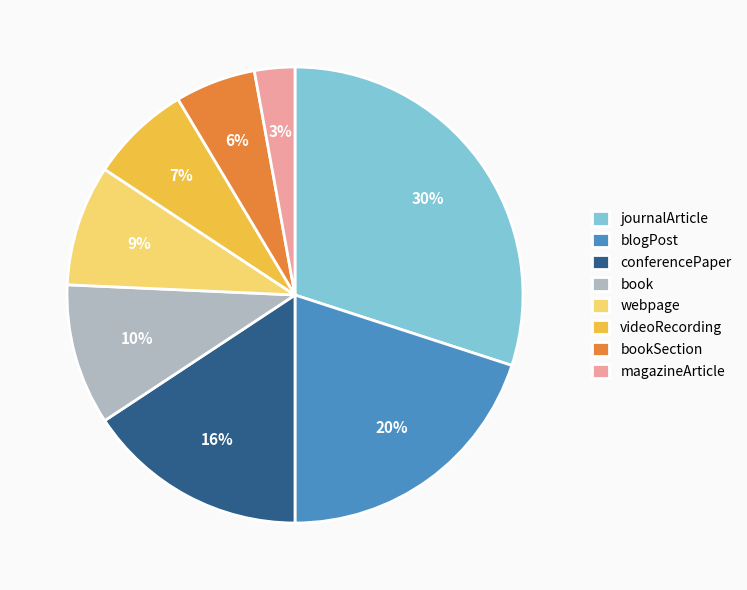

Is webpage the majority of the pie?

No